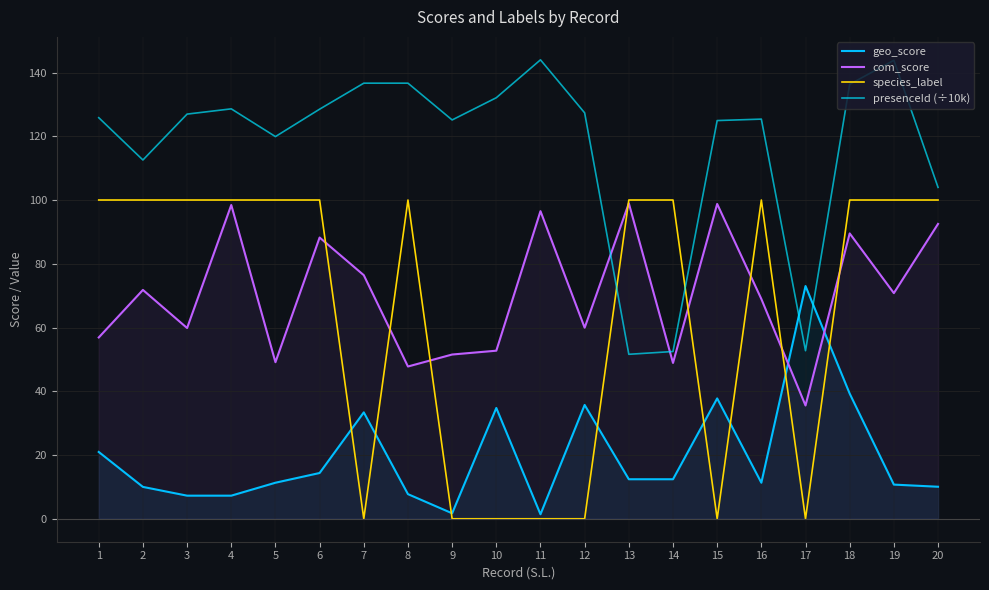

In geo_score, how many points are higher than both neighbors (excluding endpoints)?

5